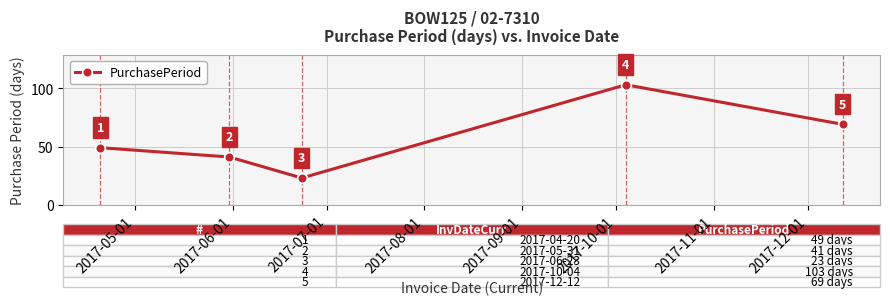

What is the maximum value shown in the chart?

103